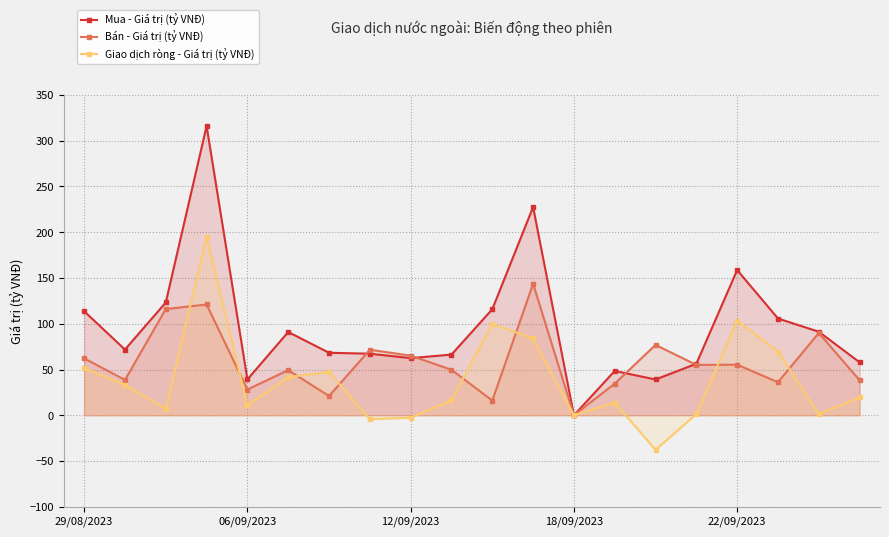

Which series changed the most between 9 and 18?

Bán - Giá trị (tỷ VNĐ)